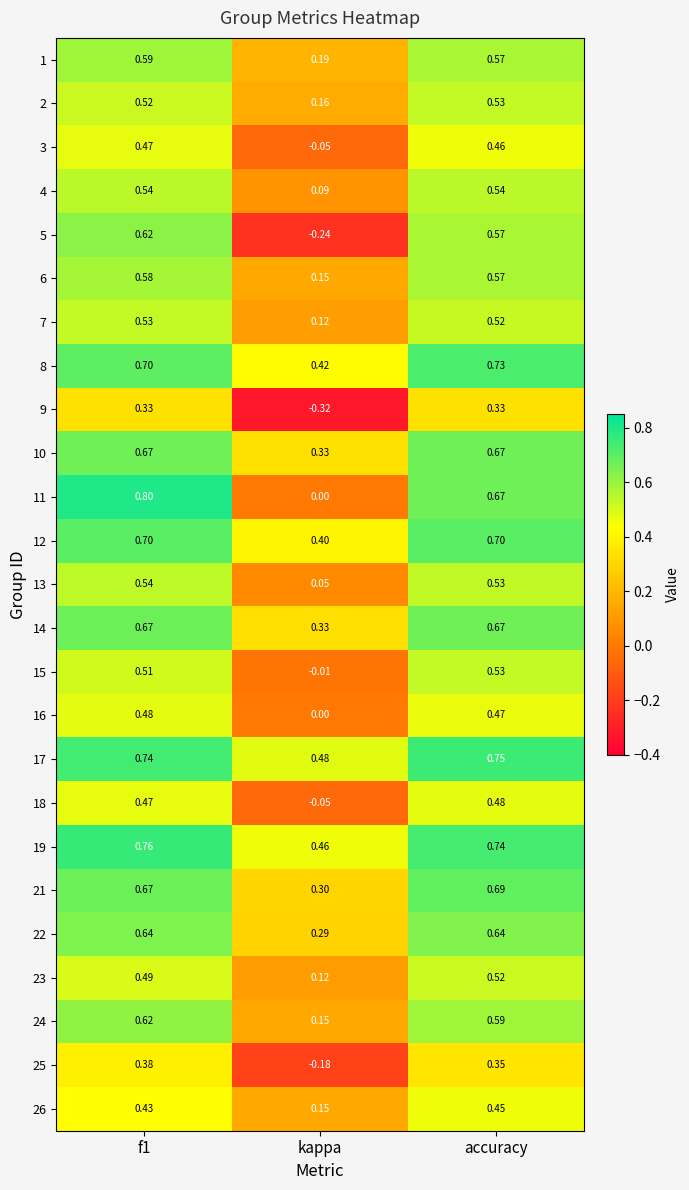

Is the value of 23 at accuracy greater than the value of 5 at kappa?

Yes